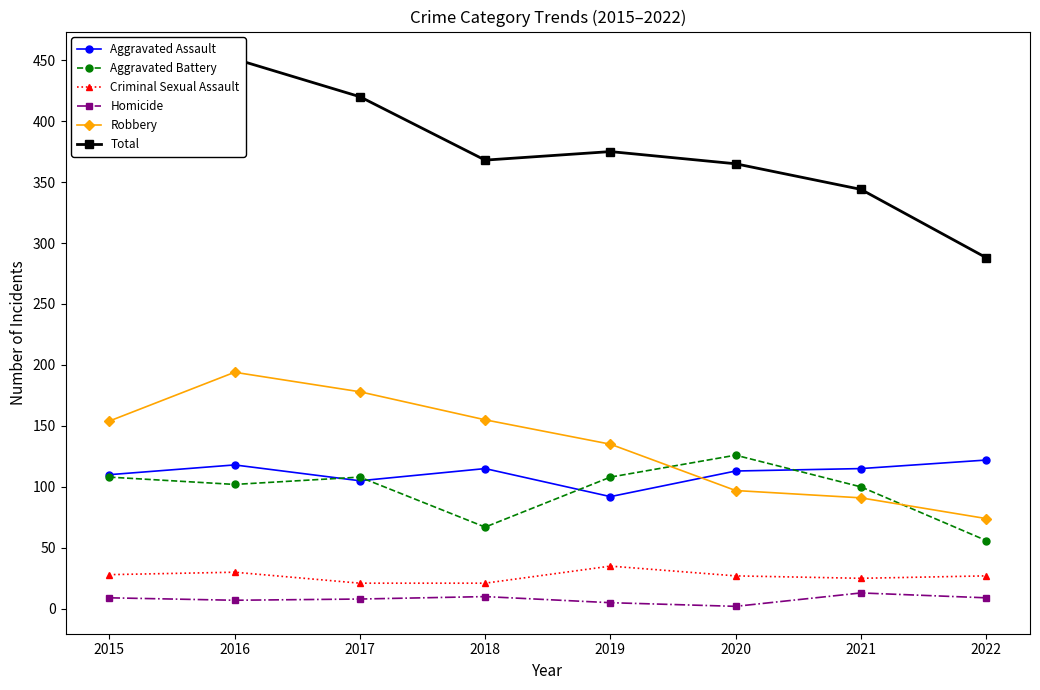

Reading left to right, transcribe all the data shown in this chart.

Aggravated Assault: 110	118	105	115	92	113	115	122
Aggravated Battery: 108	102	108	67	108	126	100	56
Criminal Sexual Assault: 28	30	21	21	35	27	25	27
Homicide: 9	7	8	10	5	2	13	9
Robbery: 154	194	178	155	135	97	91	74
Total: 409	451	420	368	375	365	344	288